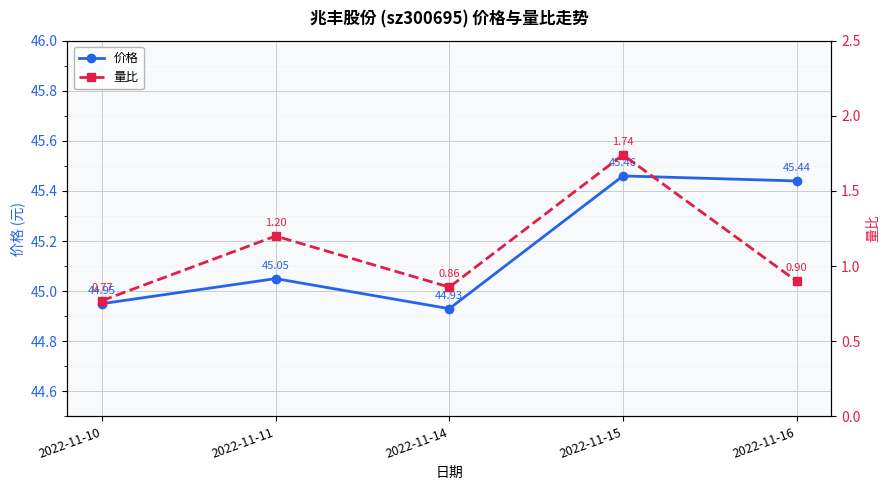

At which label does 量比 reach its minimum?

2022-11-10